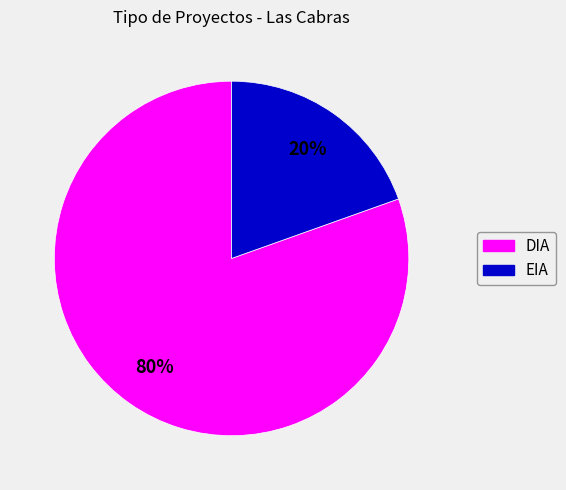

What is the majority slice?

DIA